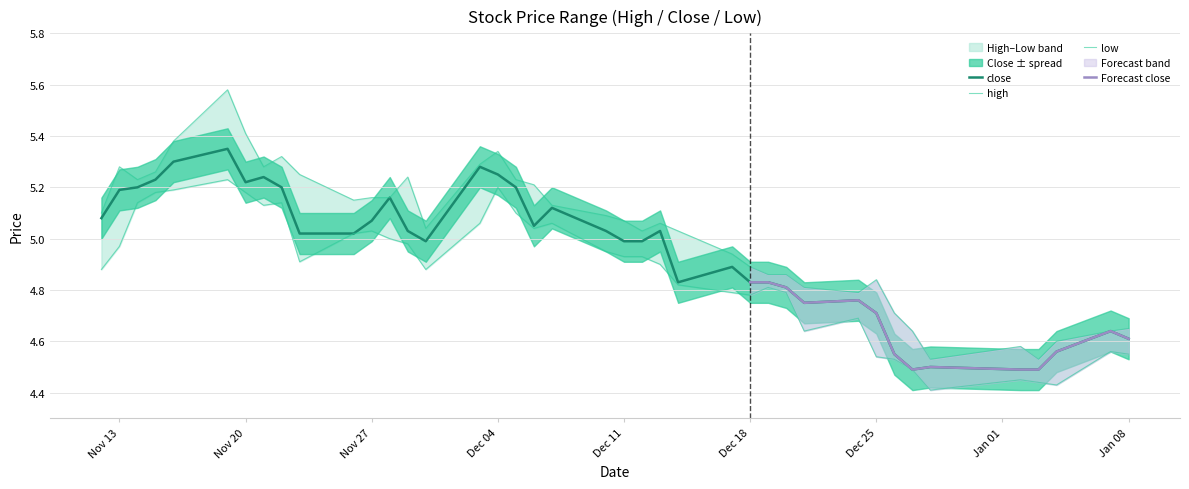

List the series in order of their overall mean, lowest first.

low, close, high